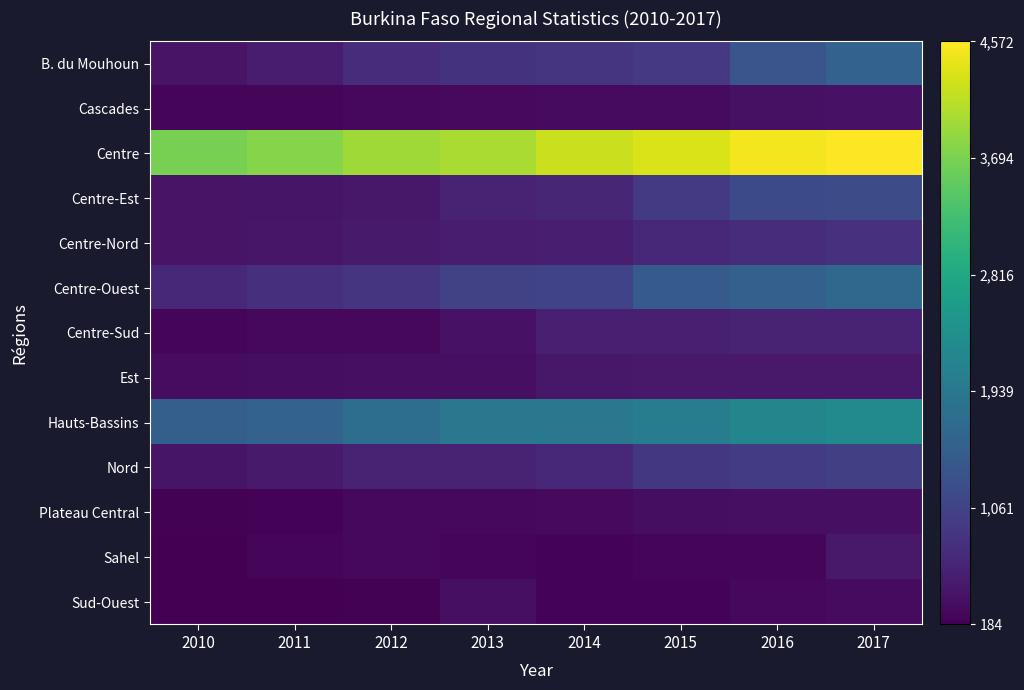

What is the spread (max minus min) of values at 2017?

4267